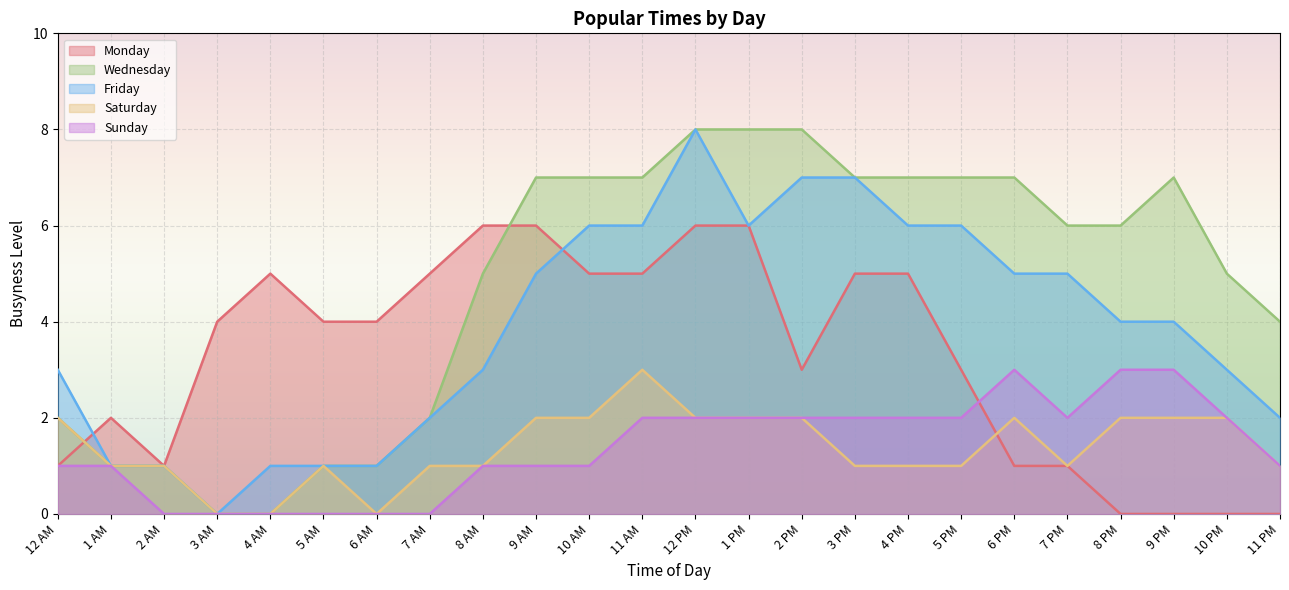

At which label does Sunday reach its minimum?

2 AM